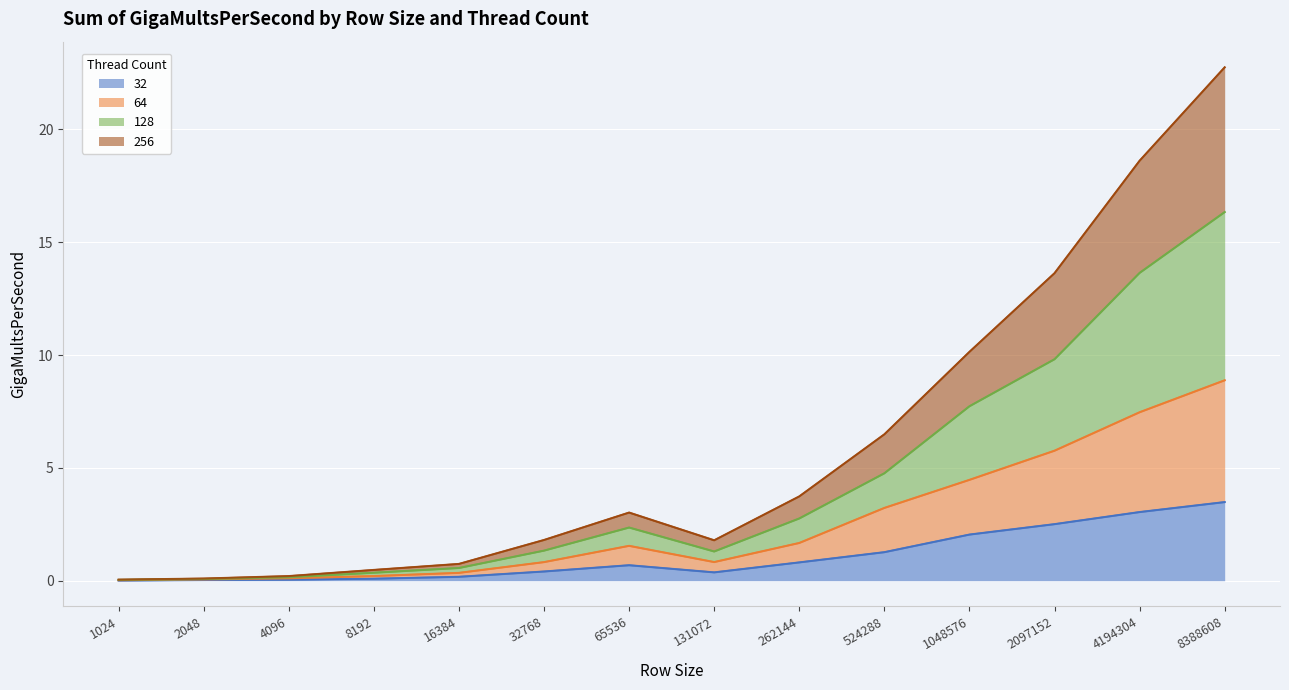

Rank the series at 1048576 from highest to lowest value.

128, 256, 64, 32